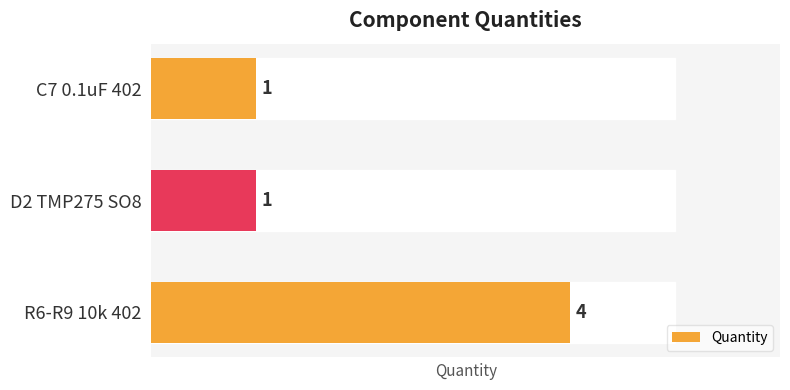

Which label corresponds to the largest value in the chart?

R6-R9 10k 402